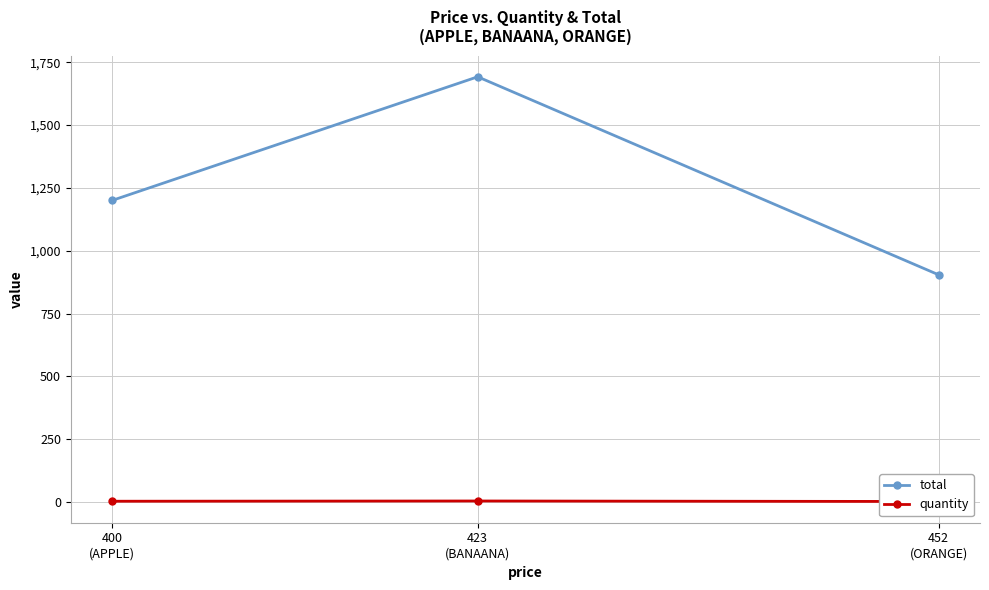

What is the spread (max minus min) of values at 423
(BANAANA)?

1688